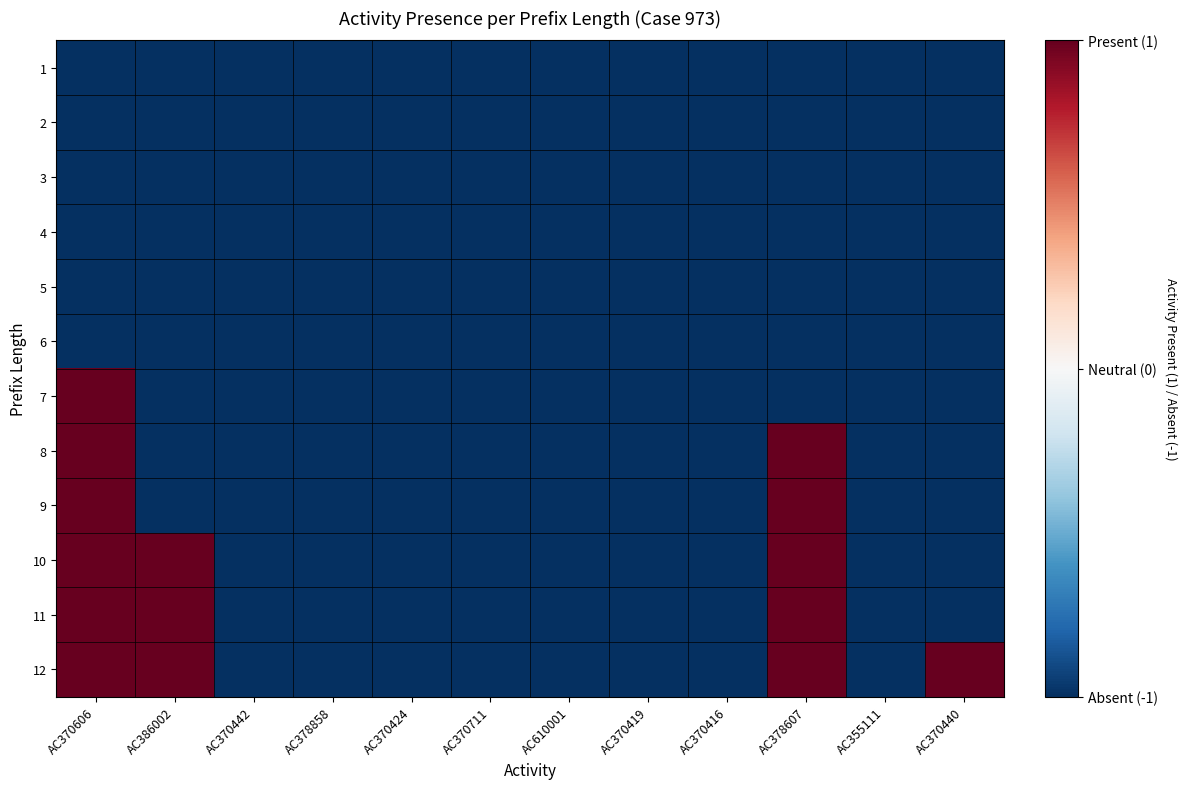

Reading right to left, transcribe all the data shown in this chart.

1: AC370440=-1	AC355111=-1	AC378607=-1	AC370416=-1	AC370419=-1	AC610001=-1	AC370711=-1	AC370424=-1	AC378858=-1	AC370442=-1	AC386002=-1	AC370606=-1
2: AC370440=-1	AC355111=-1	AC378607=-1	AC370416=-1	AC370419=-1	AC610001=-1	AC370711=-1	AC370424=-1	AC378858=-1	AC370442=-1	AC386002=-1	AC370606=-1
3: AC370440=-1	AC355111=-1	AC378607=-1	AC370416=-1	AC370419=-1	AC610001=-1	AC370711=-1	AC370424=-1	AC378858=-1	AC370442=-1	AC386002=-1	AC370606=-1
4: AC370440=-1	AC355111=-1	AC378607=-1	AC370416=-1	AC370419=-1	AC610001=-1	AC370711=-1	AC370424=-1	AC378858=-1	AC370442=-1	AC386002=-1	AC370606=-1
5: AC370440=-1	AC355111=-1	AC378607=-1	AC370416=-1	AC370419=-1	AC610001=-1	AC370711=-1	AC370424=-1	AC378858=-1	AC370442=-1	AC386002=-1	AC370606=-1
6: AC370440=-1	AC355111=-1	AC378607=-1	AC370416=-1	AC370419=-1	AC610001=-1	AC370711=-1	AC370424=-1	AC378858=-1	AC370442=-1	AC386002=-1	AC370606=-1
7: AC370440=-1	AC355111=-1	AC378607=-1	AC370416=-1	AC370419=-1	AC610001=-1	AC370711=-1	AC370424=-1	AC378858=-1	AC370442=-1	AC386002=-1	AC370606=1
8: AC370440=-1	AC355111=-1	AC378607=1	AC370416=-1	AC370419=-1	AC610001=-1	AC370711=-1	AC370424=-1	AC378858=-1	AC370442=-1	AC386002=-1	AC370606=1
9: AC370440=-1	AC355111=-1	AC378607=1	AC370416=-1	AC370419=-1	AC610001=-1	AC370711=-1	AC370424=-1	AC378858=-1	AC370442=-1	AC386002=-1	AC370606=1
10: AC370440=-1	AC355111=-1	AC378607=1	AC370416=-1	AC370419=-1	AC610001=-1	AC370711=-1	AC370424=-1	AC378858=-1	AC370442=-1	AC386002=1	AC370606=1
11: AC370440=-1	AC355111=-1	AC378607=1	AC370416=-1	AC370419=-1	AC610001=-1	AC370711=-1	AC370424=-1	AC378858=-1	AC370442=-1	AC386002=1	AC370606=1
12: AC370440=1	AC355111=-1	AC378607=1	AC370416=-1	AC370419=-1	AC610001=-1	AC370711=-1	AC370424=-1	AC378858=-1	AC370442=-1	AC386002=1	AC370606=1